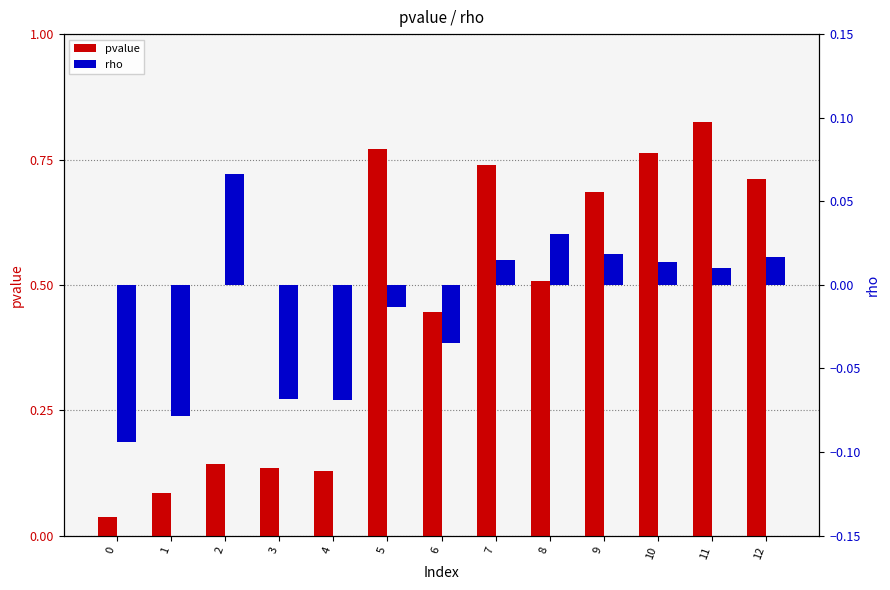

Which series has the widest spread of values?

pvalue